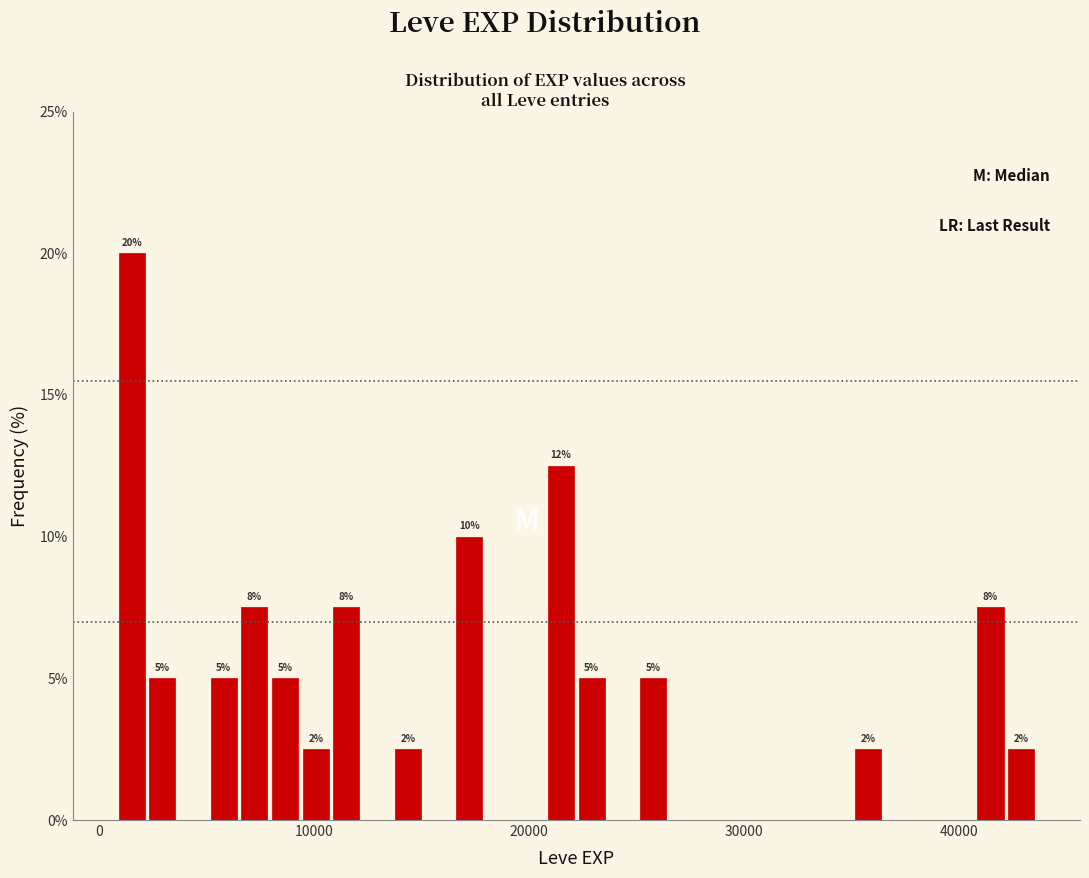

Around what value on the x-axis is the tallest bar? Give the approximate position of its centre, as read against the axis.

2000